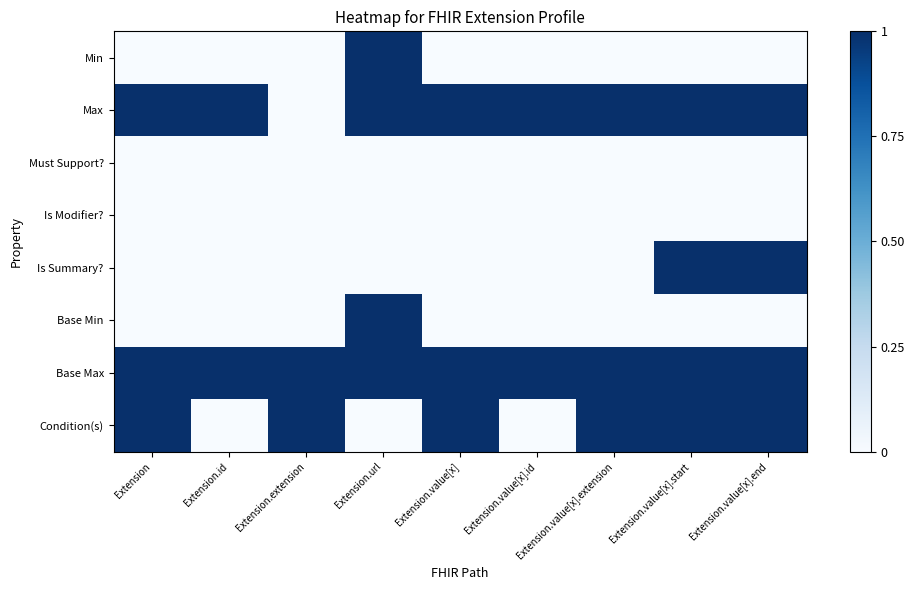

At which category is the sum across all series the highest?

Extension.url